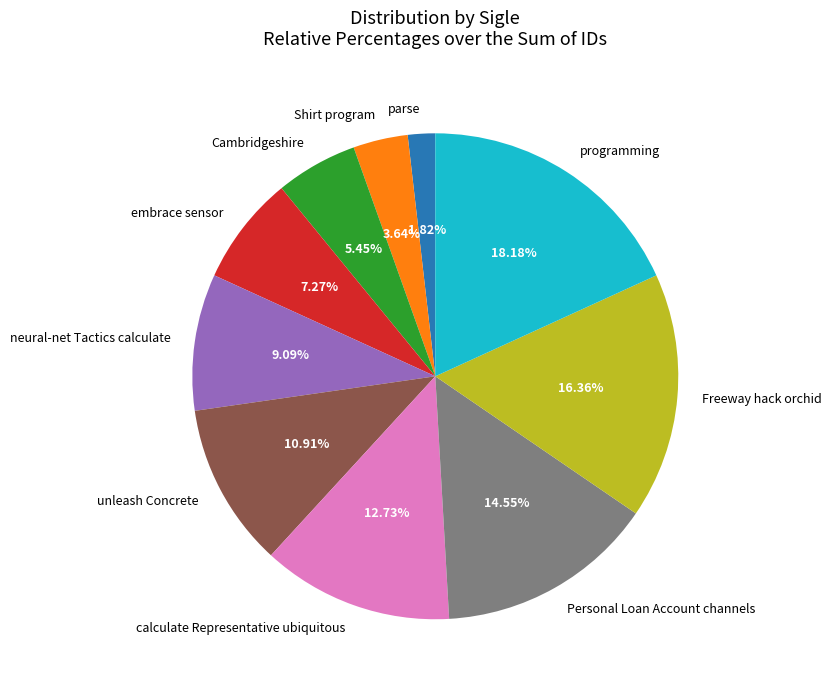

The Cambridgeshire slice represents 5% of the pie. True or false?

True